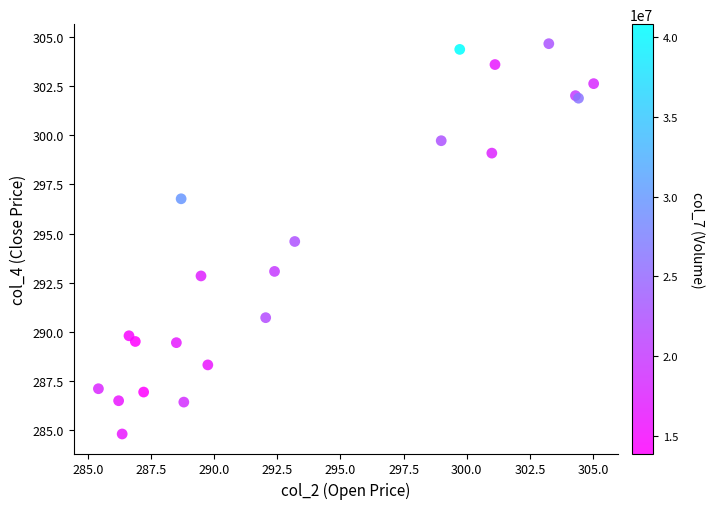

What Y value in the scatter plot is closest to 294?

294.6